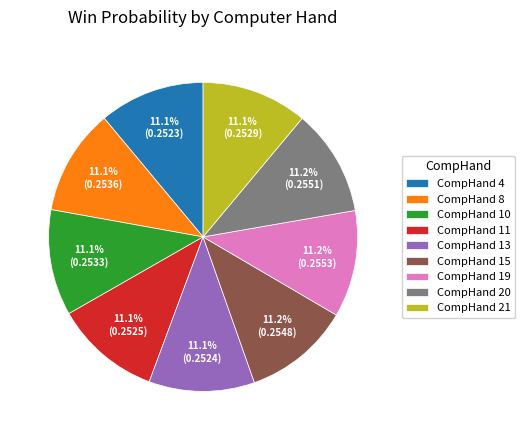

Count the number of slices in the pie.

9